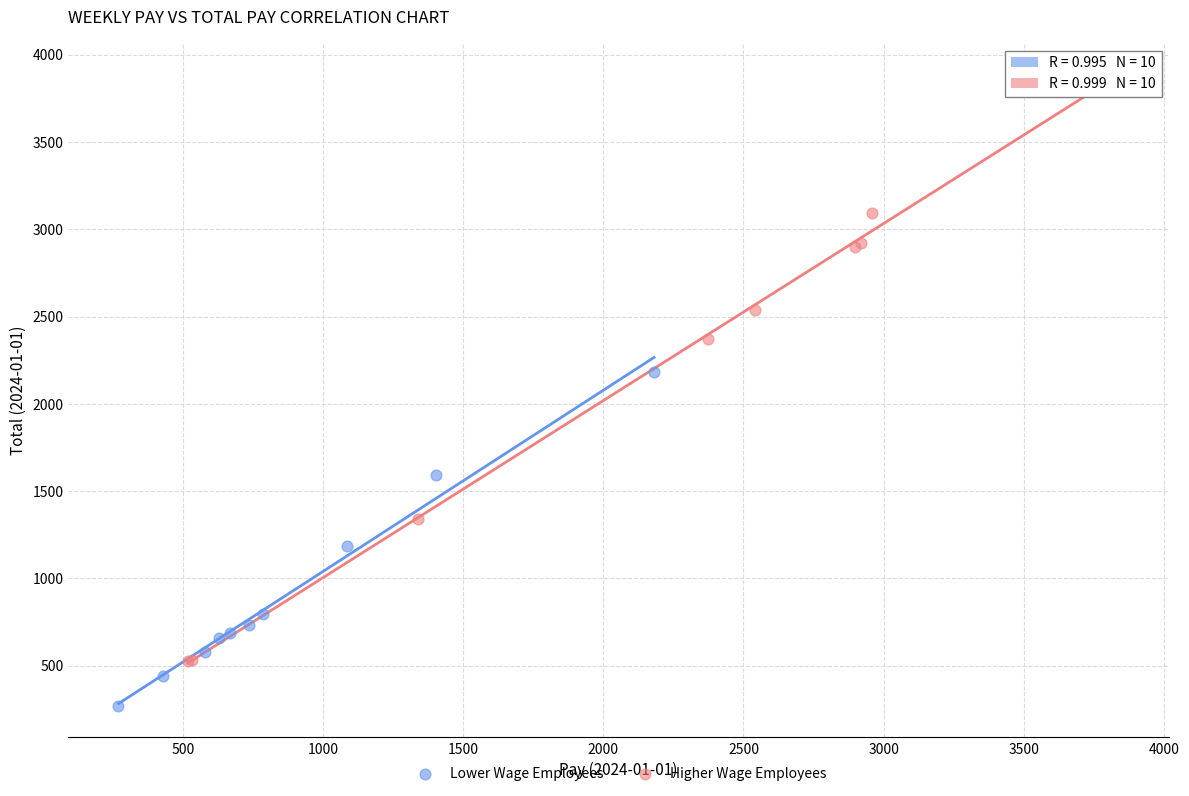

Which series has the largest Y range (max minus min)?

Higher Wage Employees